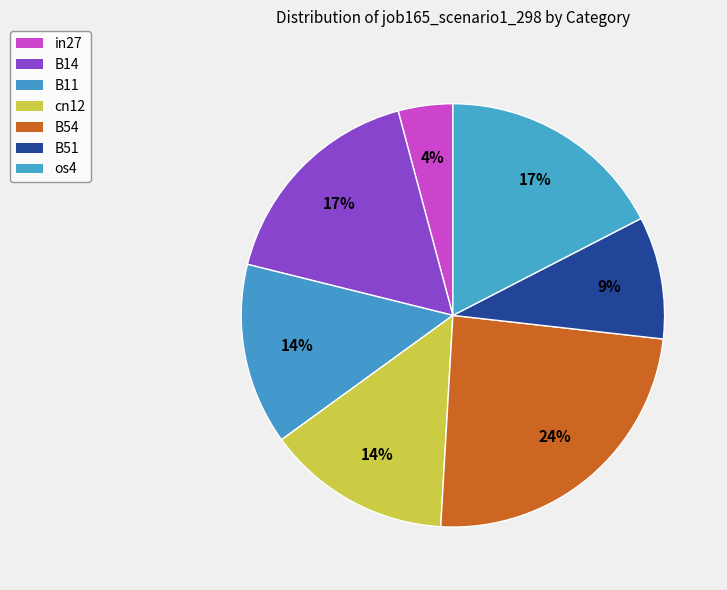

What percentage is the B14 slice, to the nearest percent?

17%